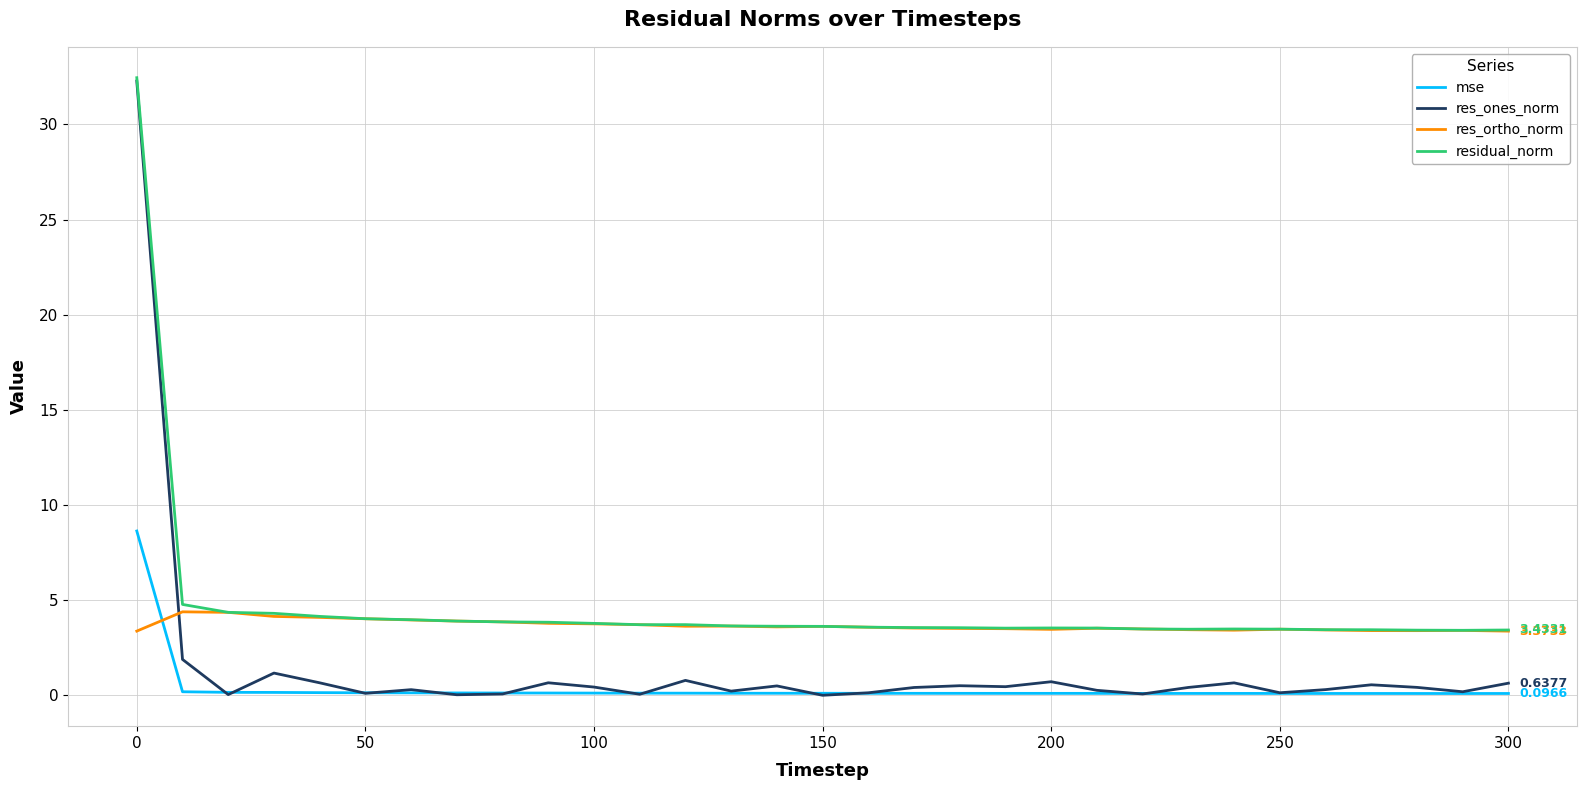

How many intersections are there between res_ortho_norm and res_ones_norm?

1